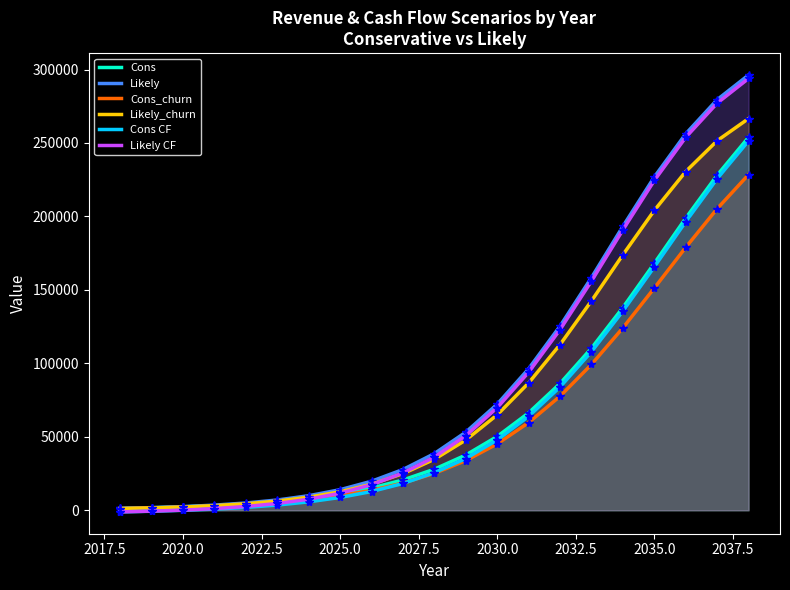

What is the total value across all series at 2030.0?

350312.9